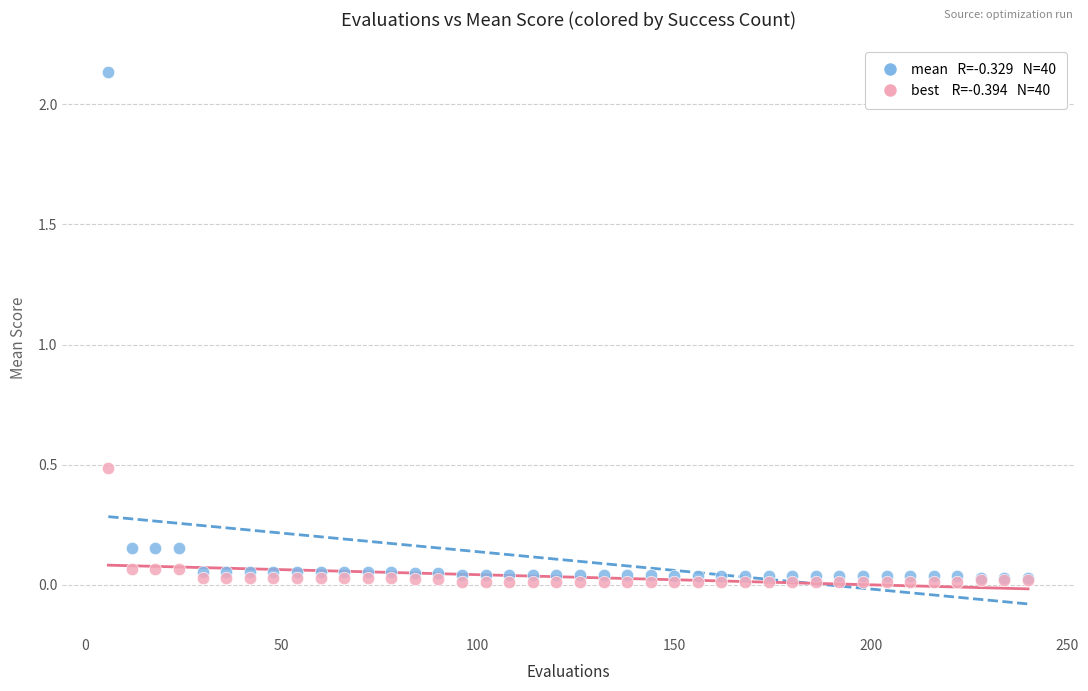

Across all series, what Y value is closest to 1?

0.5